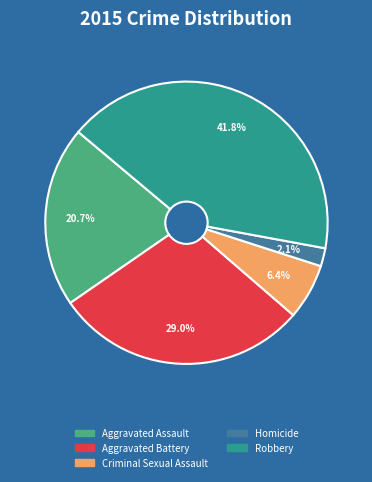

Is the sum of Aggravated Battery and Robbery greater than half?

Yes